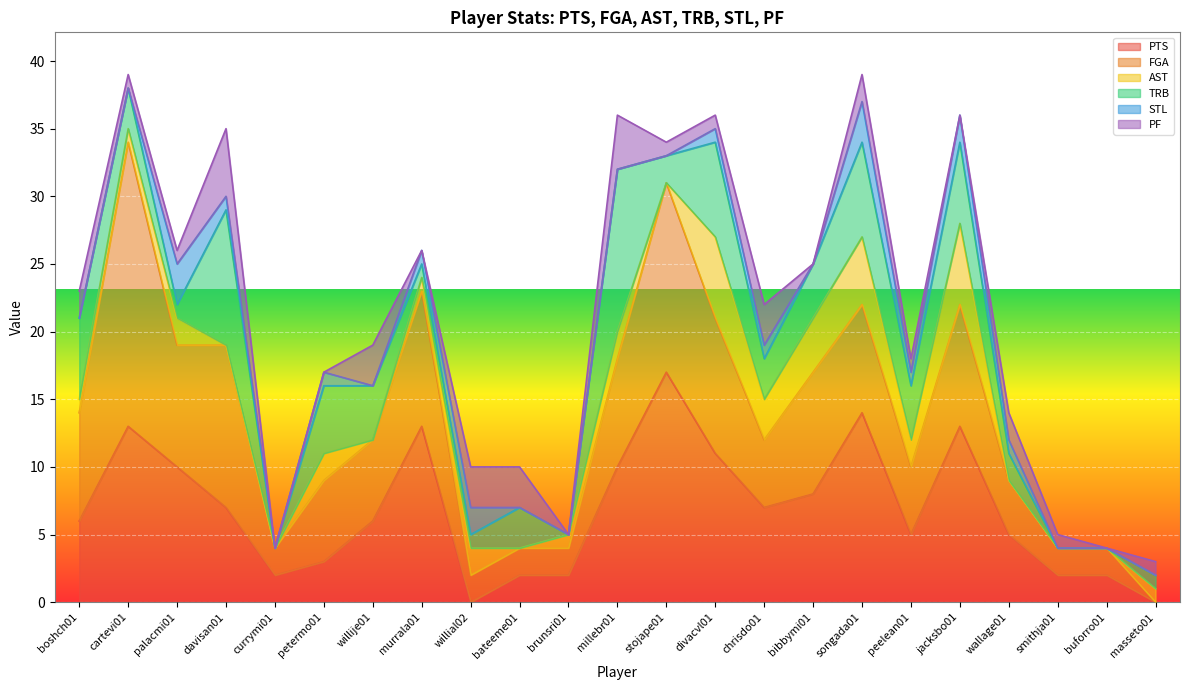

Reading right to left, extract all data points from this chart.

PTS: masseto01=0	buforro01=2	smithja01=2	wallage01=5	jacksbo01=13	peelean01=5	songada01=14	bibbymi01=8	chrisdo01=7	divacvl01=11	stojape01=17	millebr01=10	brunsri01=2	bateeme01=2	willial02=0	murrala01=13	willije01=6	petermo01=3	currymi01=2	davisan01=7	palacmi01=10	cartevi01=13	boshch01=6
FGA: masseto01=0	buforro01=2	smithja01=2	wallage01=4	jacksbo01=9	peelean01=5	songada01=8	bibbymi01=9	chrisdo01=5	divacvl01=10	stojape01=14	millebr01=8	brunsri01=2	bateeme01=2	willial02=2	murrala01=10	willije01=6	petermo01=6	currymi01=2	davisan01=12	palacmi01=9	cartevi01=21	boshch01=8
AST: masseto01=1	buforro01=0	smithja01=0	wallage01=0	jacksbo01=6	peelean01=2	songada01=5	bibbymi01=4	chrisdo01=3	divacvl01=6	stojape01=0	millebr01=2	brunsri01=1	bateeme01=0	willial02=2	murrala01=1	willije01=0	petermo01=2	currymi01=0	davisan01=0	palacmi01=2	cartevi01=1	boshch01=1
TRB: masseto01=1	buforro01=0	smithja01=0	wallage01=2	jacksbo01=6	peelean01=4	songada01=7	bibbymi01=4	chrisdo01=3	divacvl01=7	stojape01=2	millebr01=12	brunsri01=0	bateeme01=3	willial02=1	murrala01=1	willije01=4	petermo01=5	currymi01=0	davisan01=10	palacmi01=1	cartevi01=3	boshch01=6
STL: masseto01=0	buforro01=0	smithja01=0	wallage01=1	jacksbo01=2	peelean01=1	songada01=3	bibbymi01=0	chrisdo01=1	divacvl01=1	stojape01=0	millebr01=0	brunsri01=0	bateeme01=0	willial02=2	murrala01=1	willije01=0	petermo01=1	currymi01=0	davisan01=1	palacmi01=3	cartevi01=0	boshch01=0
PF: masseto01=1	buforro01=0	smithja01=1	wallage01=2	jacksbo01=0	peelean01=1	songada01=2	bibbymi01=0	chrisdo01=3	divacvl01=1	stojape01=1	millebr01=4	brunsri01=0	bateeme01=3	willial02=3	murrala01=0	willije01=3	petermo01=0	currymi01=0	davisan01=5	palacmi01=1	cartevi01=1	boshch01=2